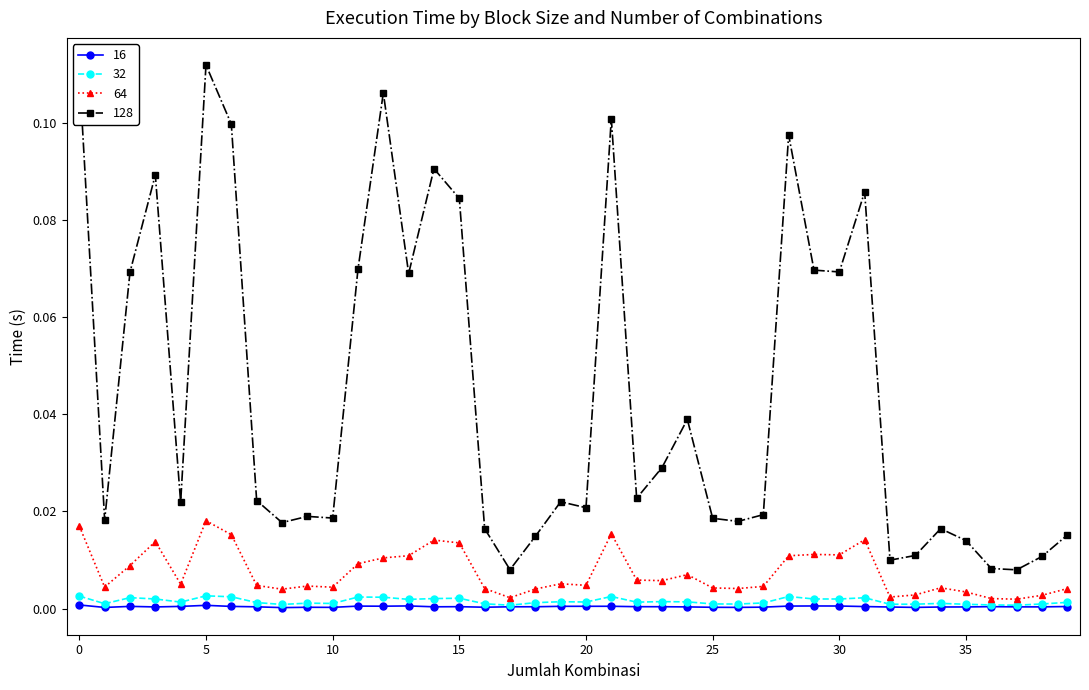

Which series has the largest total across all categories?

128